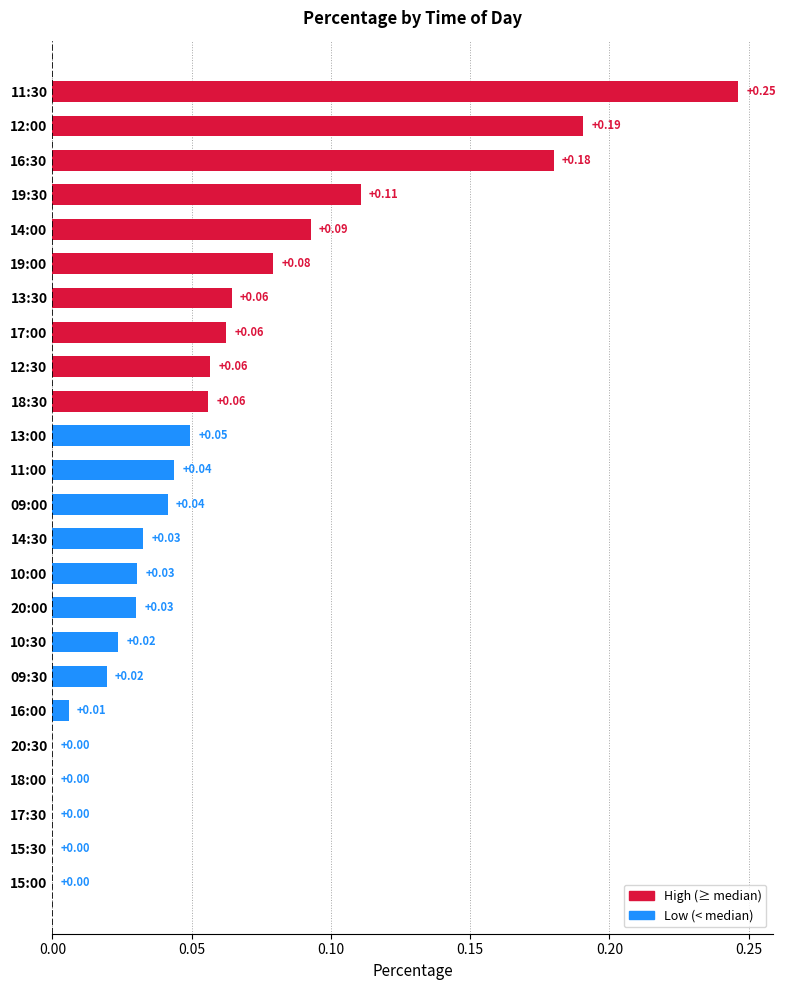

What is the change in value from 18:00 to 18:30?

+0.1